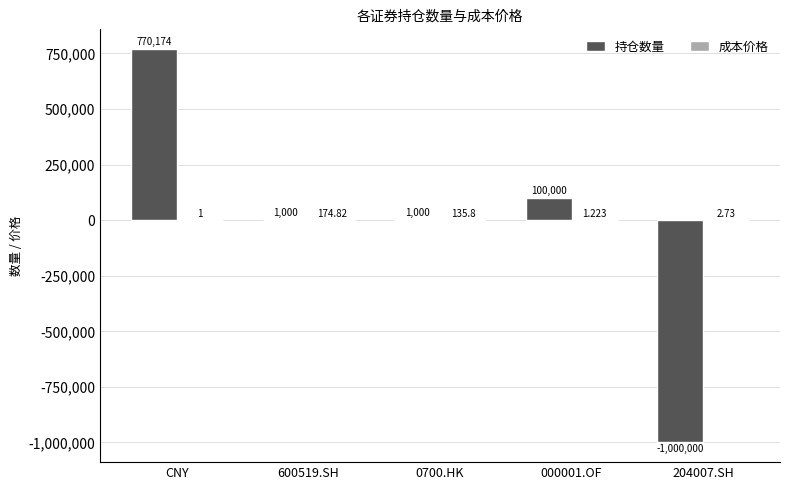

Which category has the highest value in the 持仓数量 series?

CNY